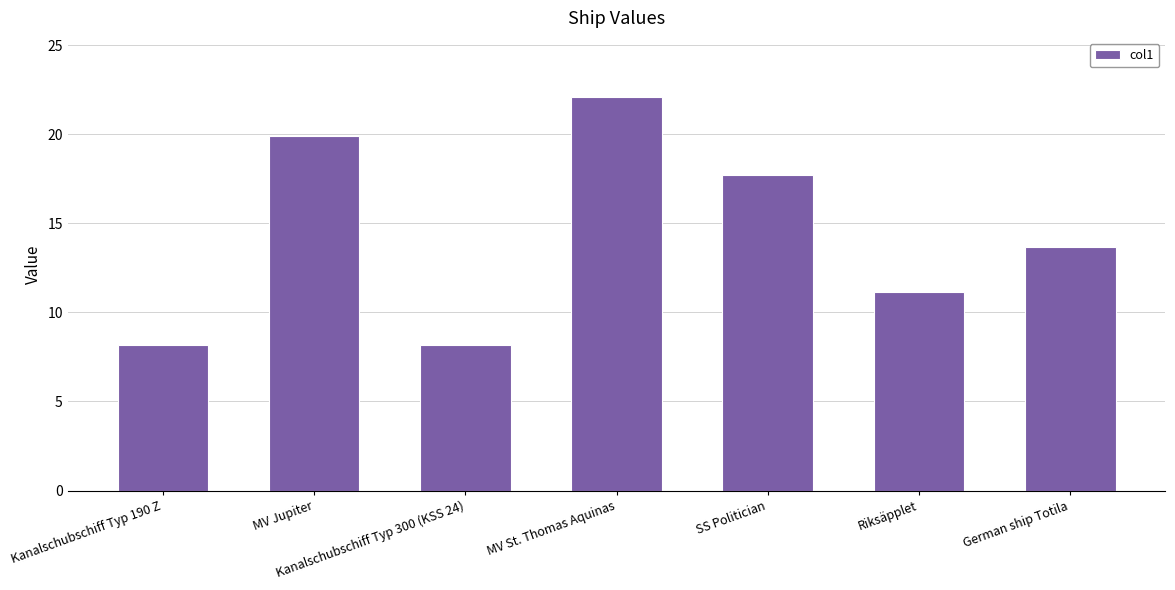

What is the sum of the values at SS Politician and MV Jupiter?

37.6